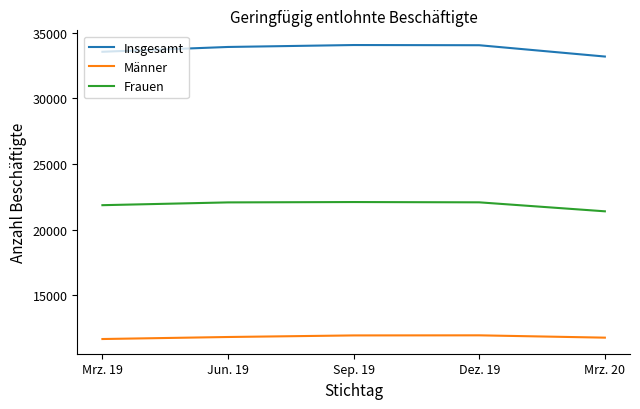

Which series has the widest spread of values?

Insgesamt